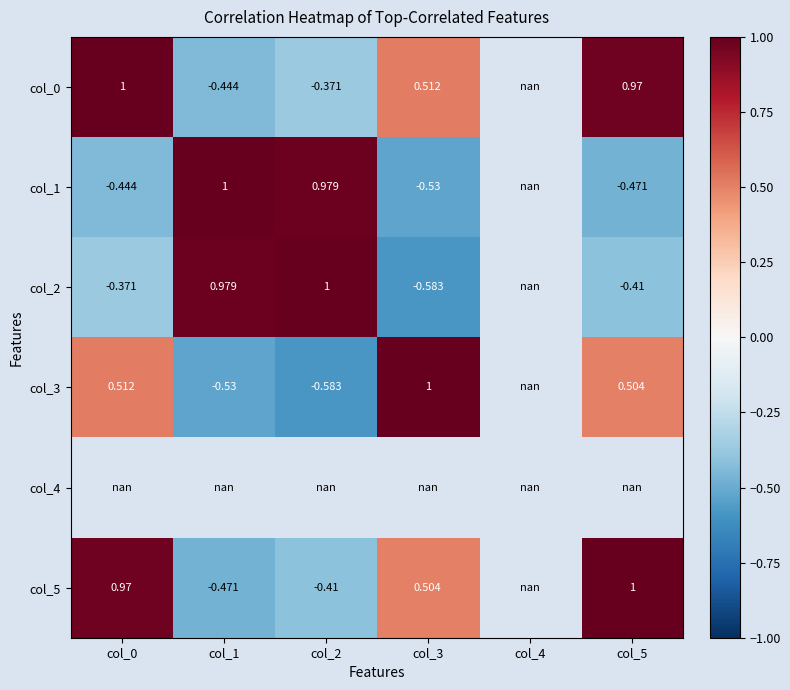

The col_5 series shows 0.7 at col_3. True or false?

False